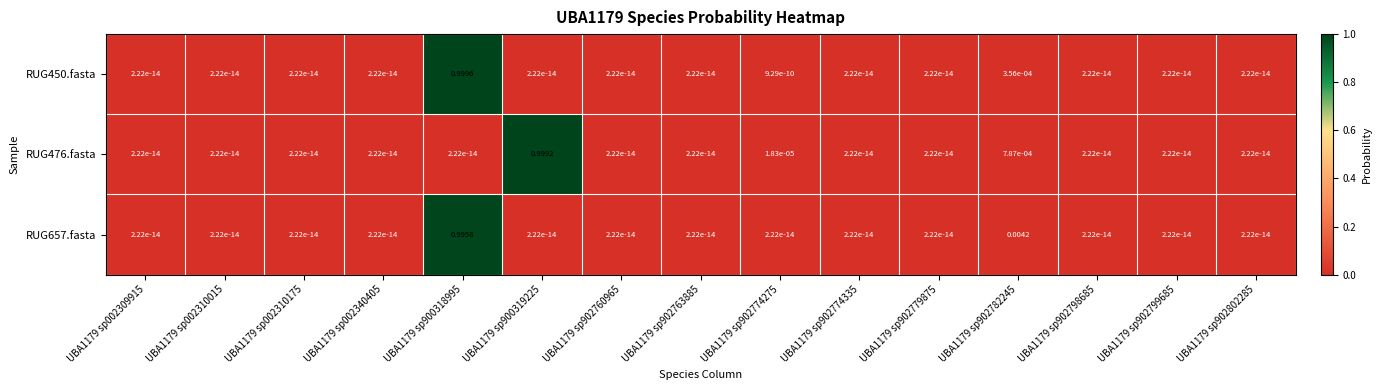

Is the value of RUG657.fasta at UBA1179 sp002340405 greater than the value of RUG450.fasta at UBA1179 sp900318995?

No